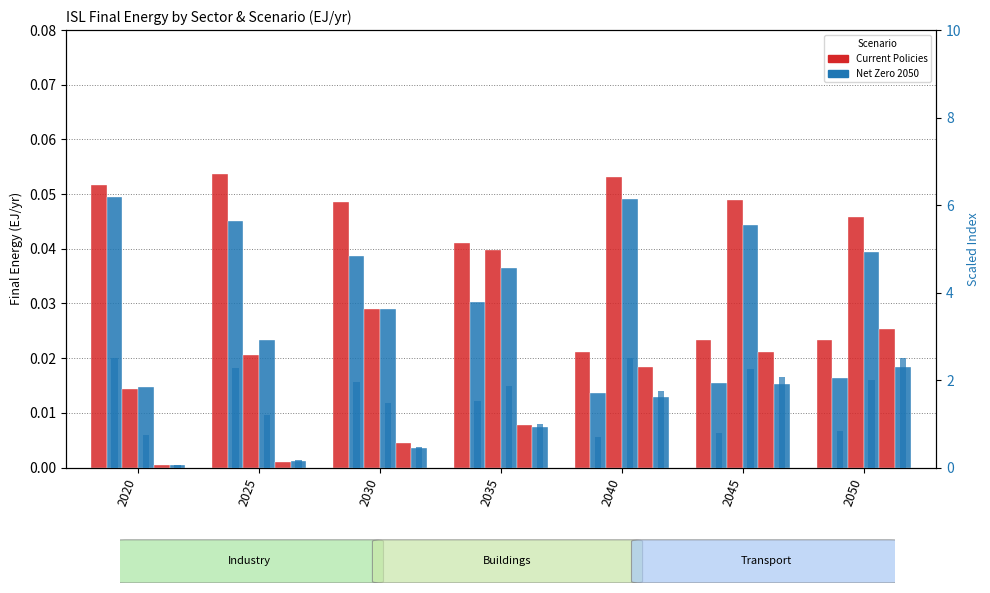

How many categories are shown in the chart?

7